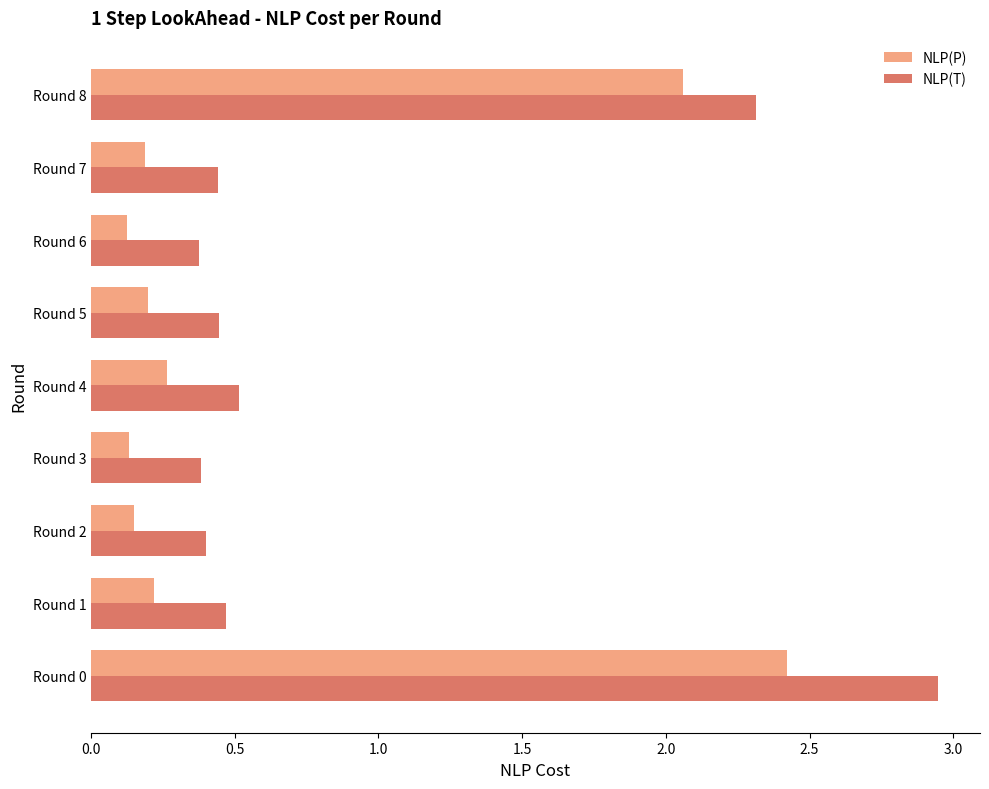

What is the difference between the maximum and minimum values in the NLP(P) series?

2.3